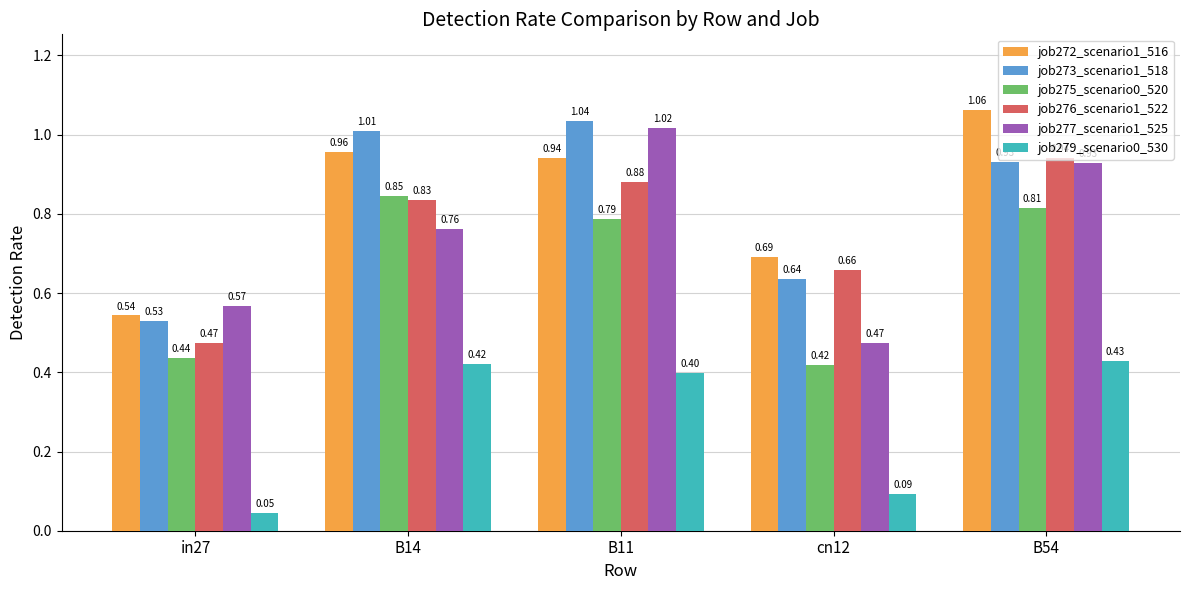

Which series has the largest range (max minus min)?

job277_scenario1_525